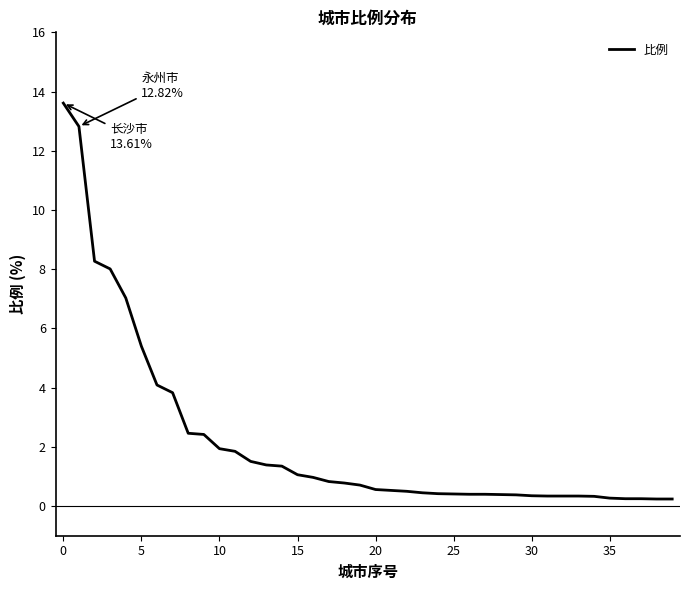

What is the difference between the maximum and minimum values?

13.4